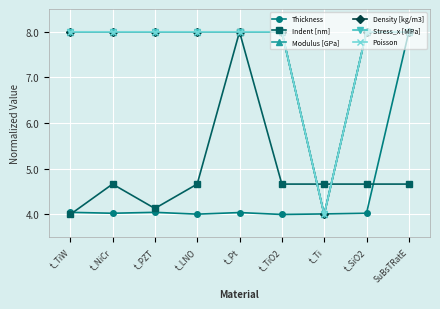

What is the difference between the maximum and minimum values in the Modulus [GPa] series?

4.0